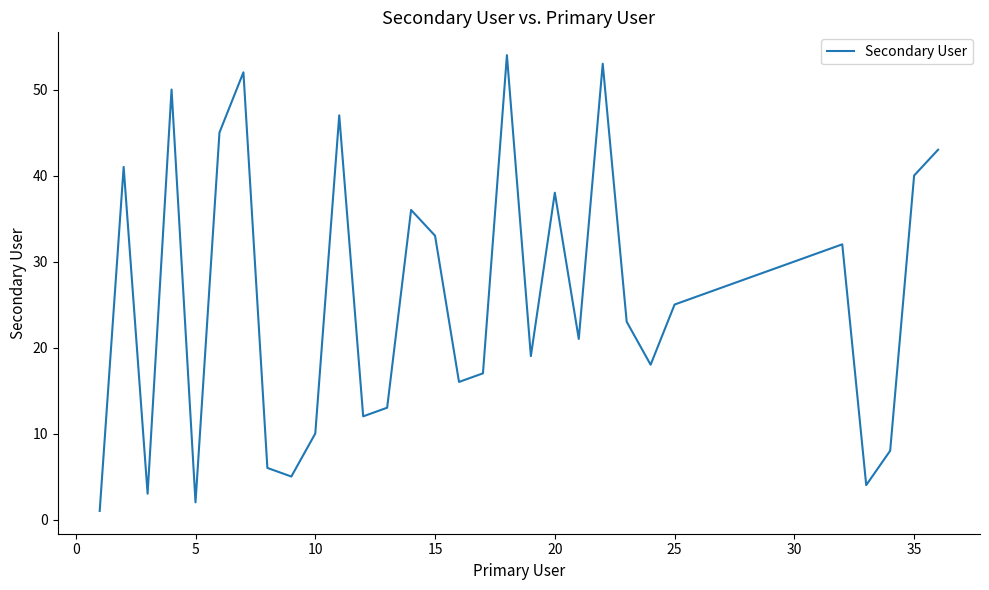

Reading left to right, what are all the values shown in this chart?

1	41	3	50	2	45	52	6	5	10	47	12	13	36	33	16	17	54	19	38	21	53	23	18	25	26	27	28	29	30	31	32	4	8	40	43